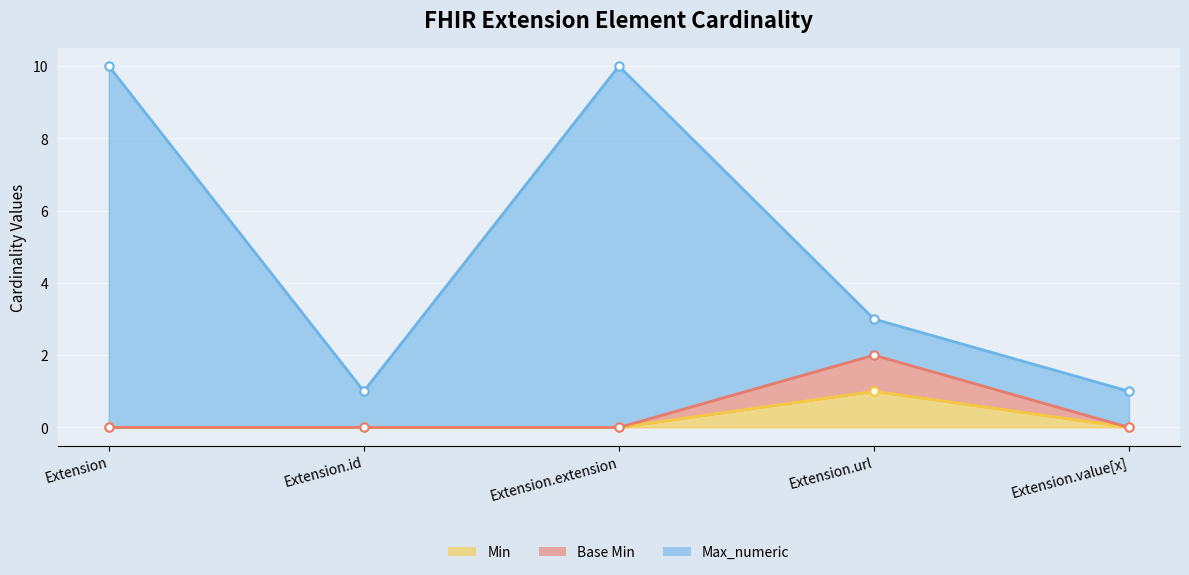

Reading left to right, transcribe all the data shown in this chart.

Min: Extension=0	Extension.id=0	Extension.extension=0	Extension.url=1	Extension.value[x]=0
Base Min: Extension=0	Extension.id=0	Extension.extension=0	Extension.url=2	Extension.value[x]=0
Max_numeric: Extension=10	Extension.id=1	Extension.extension=10	Extension.url=3	Extension.value[x]=1